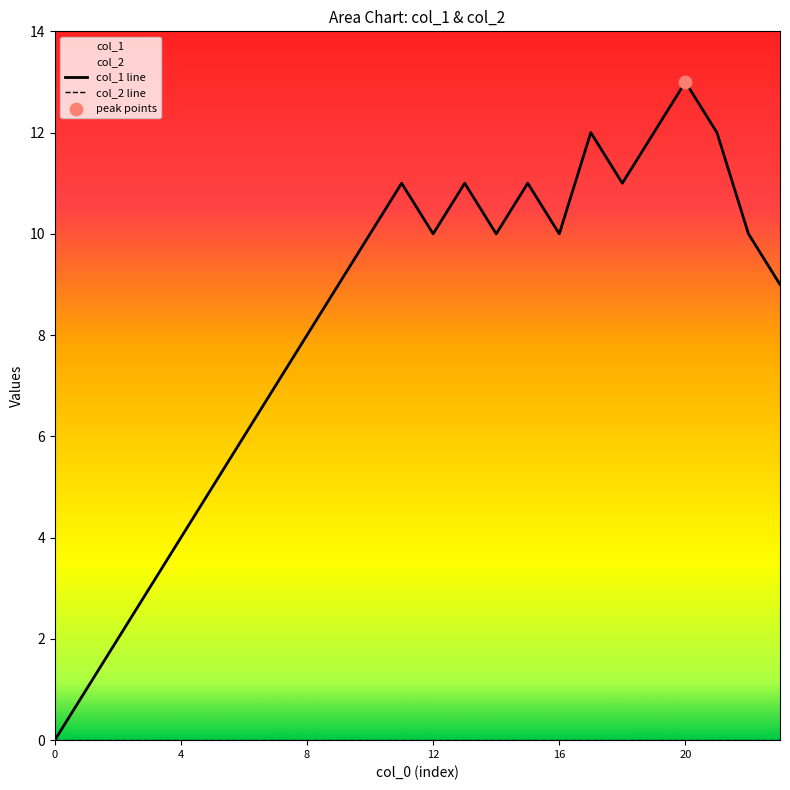

Which has a higher value, 10 or 8?

10